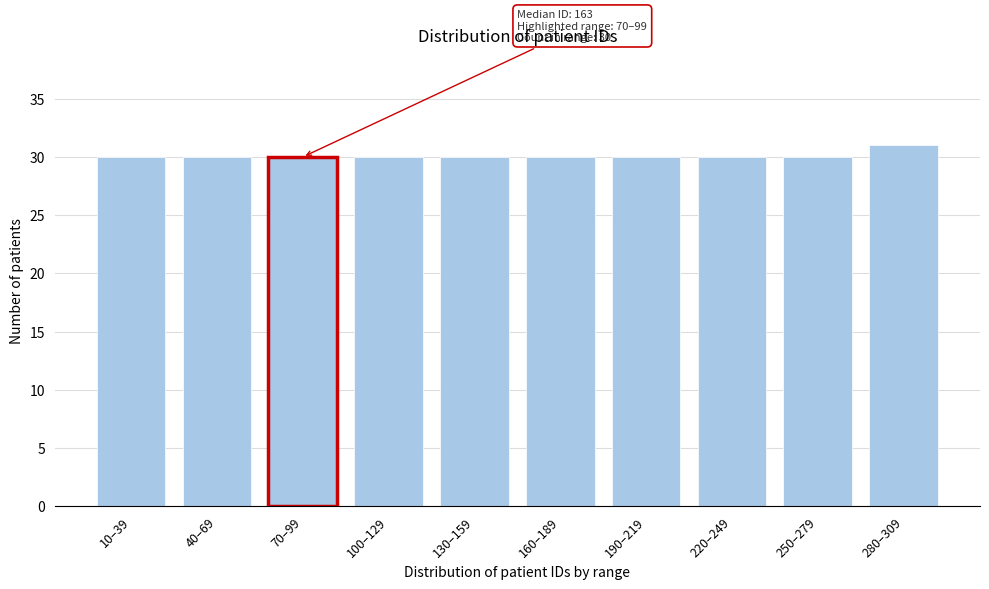

Reading left to right, what are all the values shown in this chart?

30	30	30	30	30	30	30	30	30	31